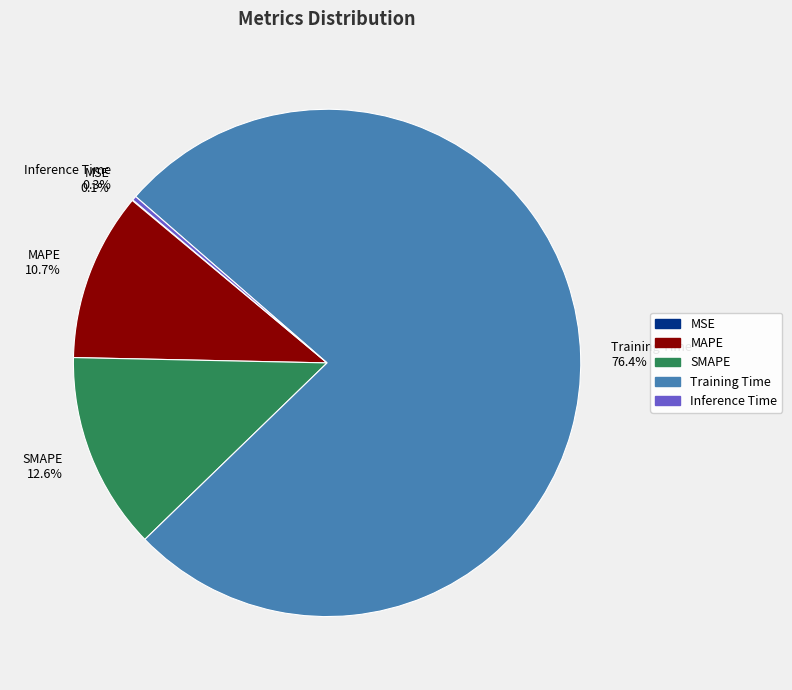

To the nearest percent, what is the difference between the Training Time and SMAPE slice percentages?

64%